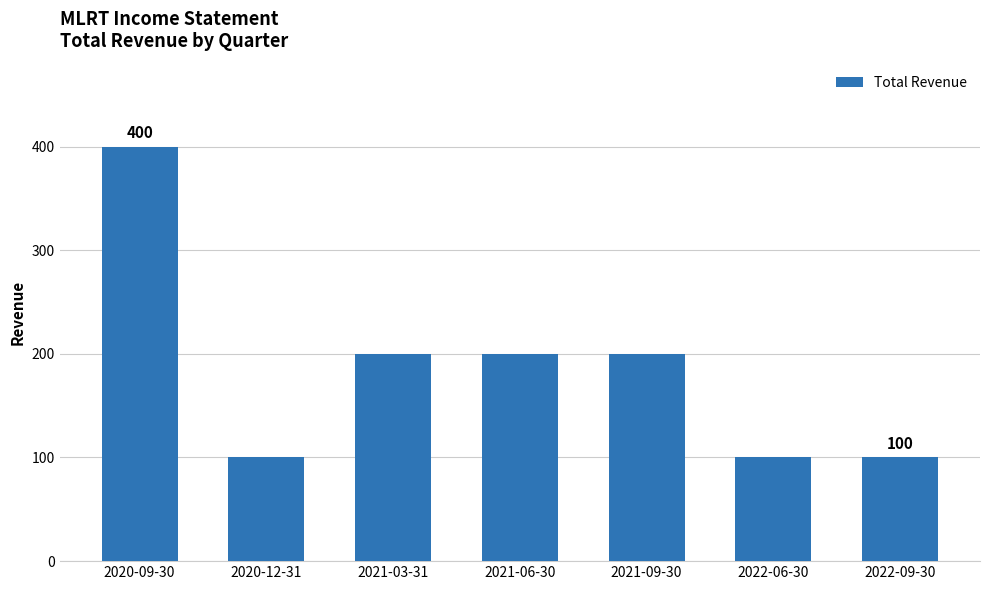

What is the label of the 2nd bar from the left?

2020-12-31